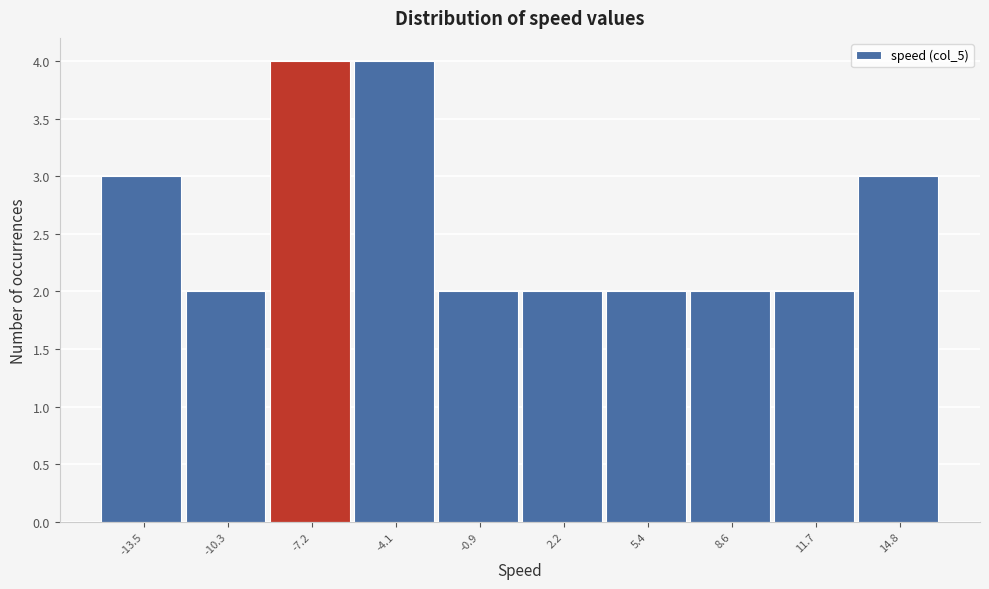

Reading left to right, transcribe all the data shown in this chart.

3	2	4	4	2	2	2	2	2	3